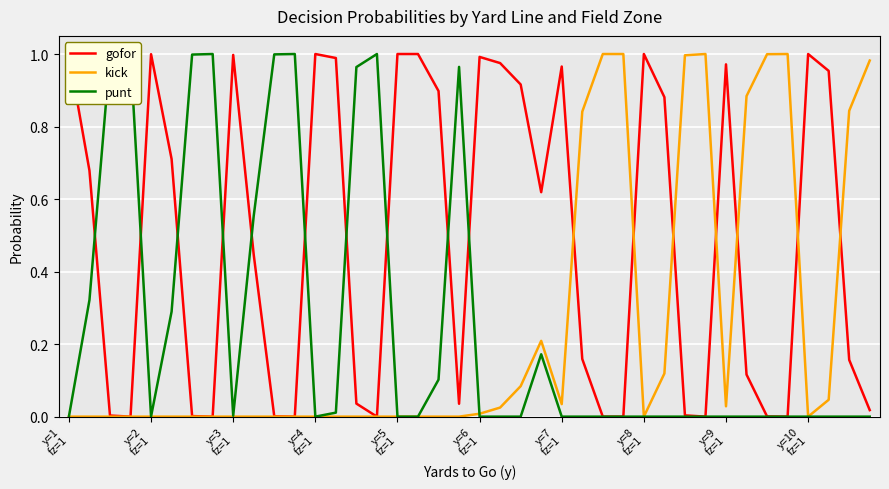

Which series has the widest spread of values?

gofor